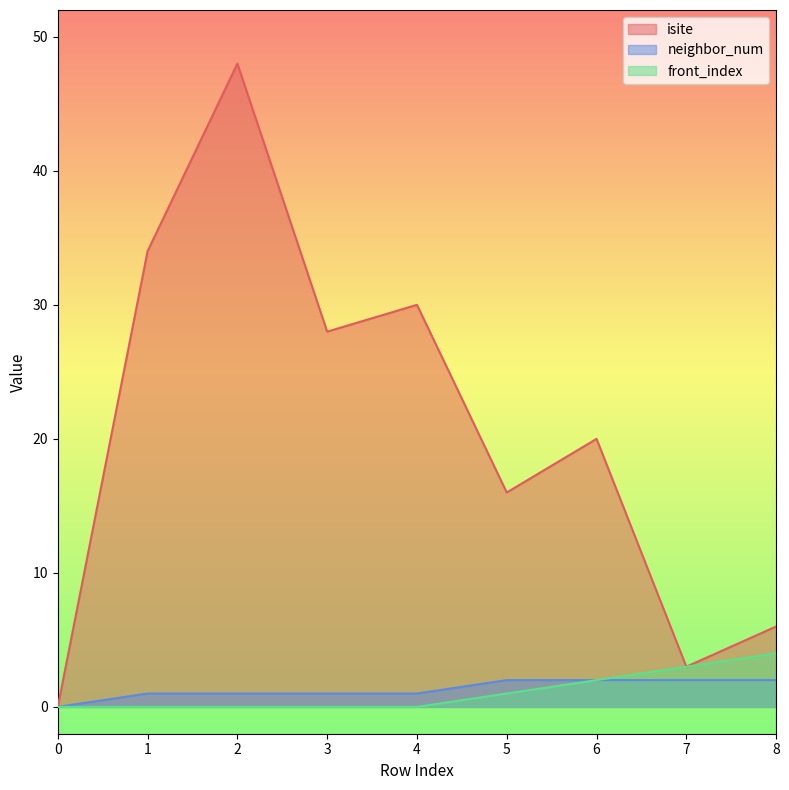

How many categories are shown in the chart?

9